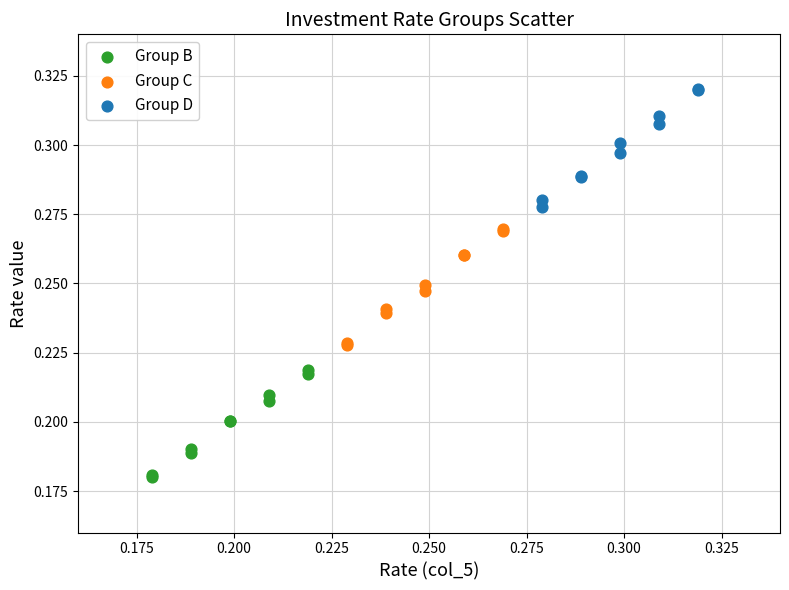

Which series reaches the maximum Y coordinate?

Group D